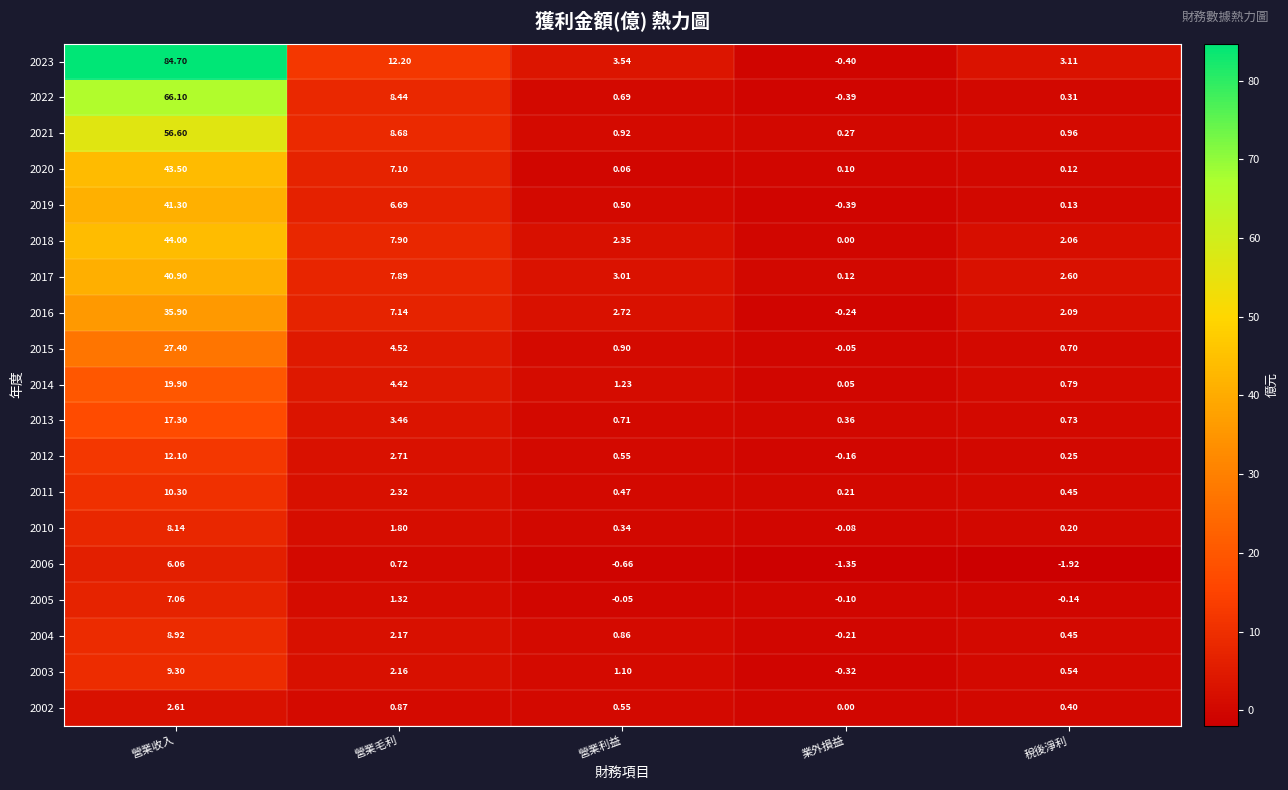

At which category does the chart reach its peak across all series?

營業收入